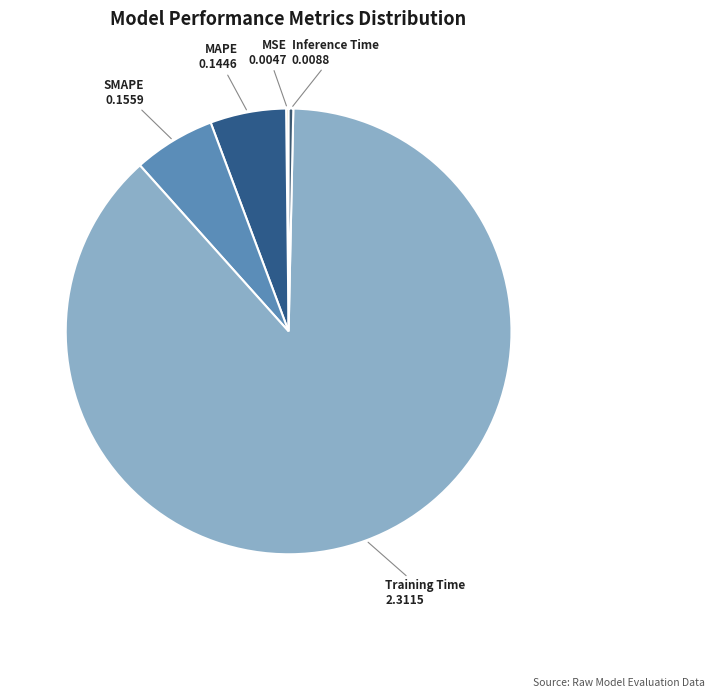

Do Inference Time and SMAPE together represent more than half of the pie?

No